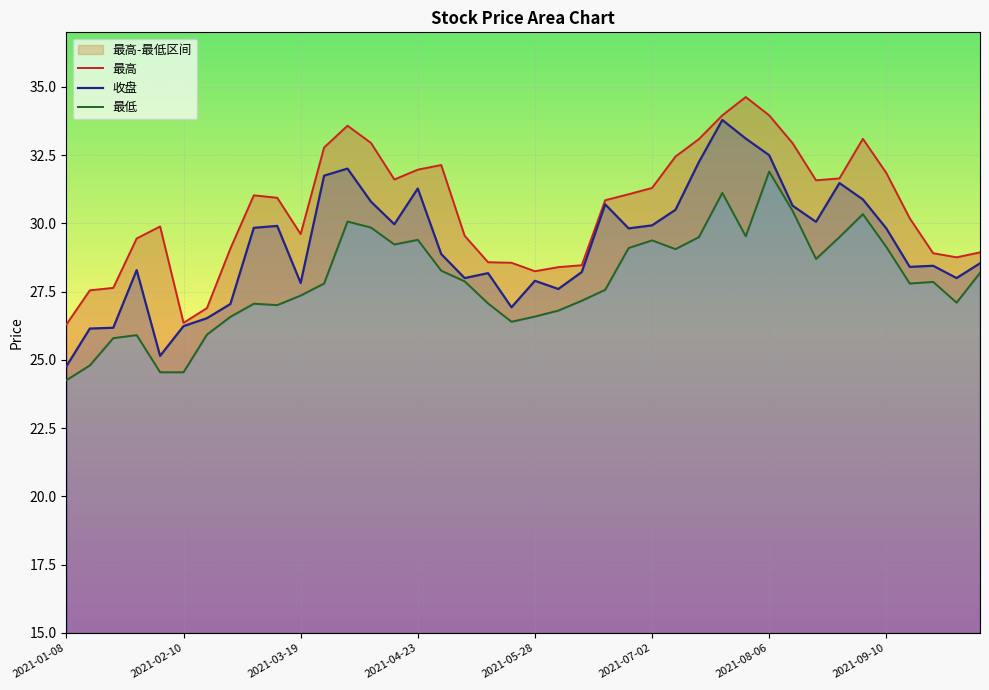

True or false: 最低 has more than 1 points higher than both neighbors.

True